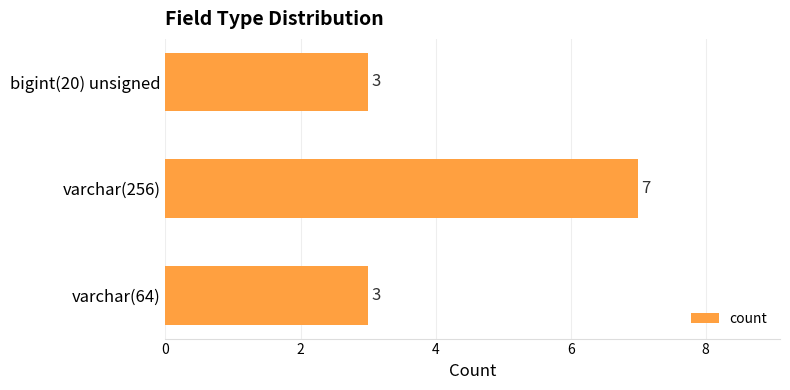

Which category has the highest value across all series?

varchar(256)